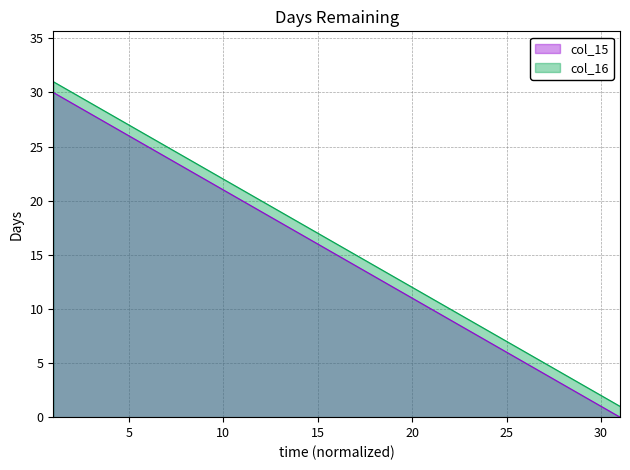

How many data points in col_15 are less than 15?

15